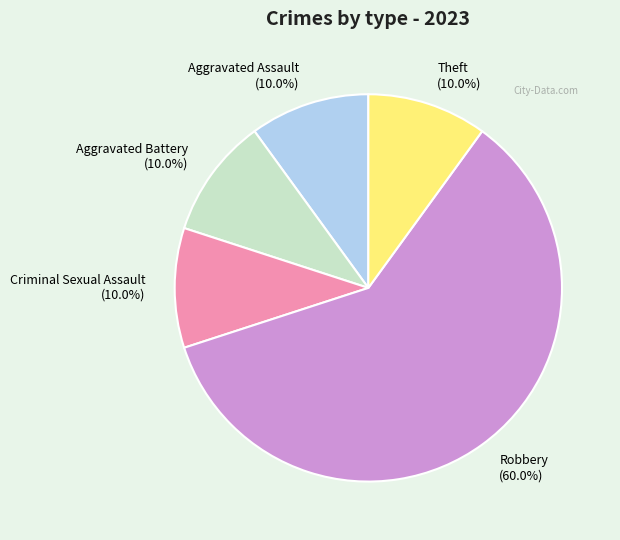

What is the ratio of the value at Theft (10.0%) to the value at Aggravated Battery (10.0%)?

1.0